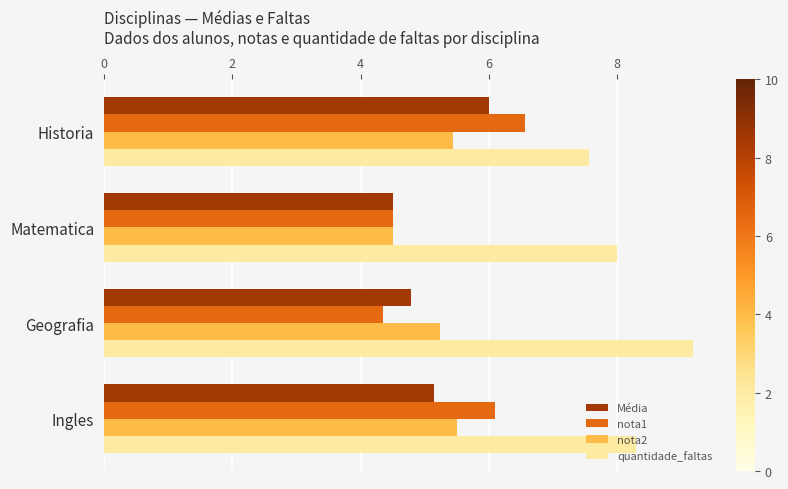

What is the approximate value of Média at Matematica?

4.5